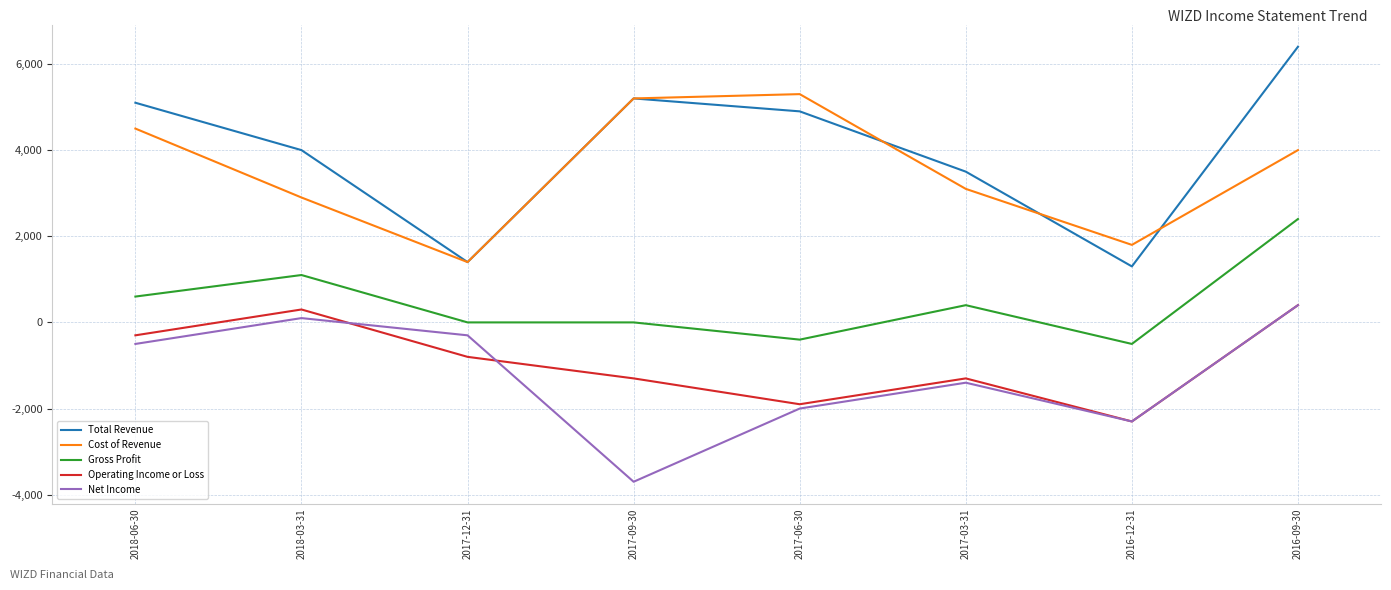

Read the Operating Income or Loss value at 2017-03-31, to the nearest 100.

-1300